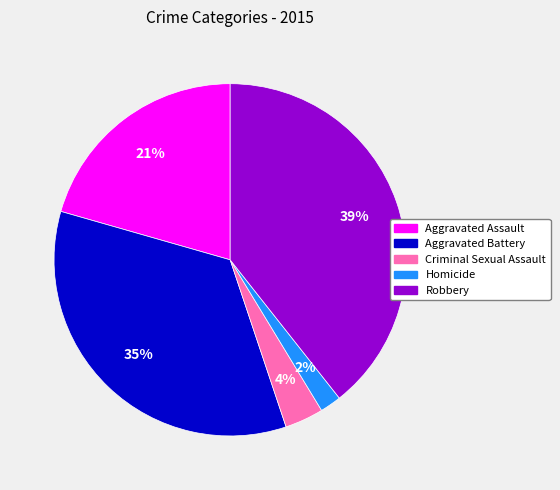

Rank the categories by value from highest to lowest.

Robbery, Aggravated Battery, Aggravated Assault, Criminal Sexual Assault, Homicide